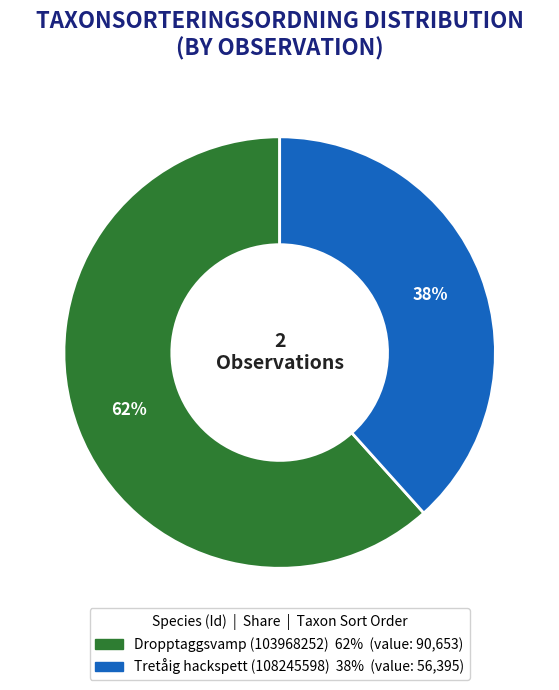

To the nearest percent, what is the combined percentage of Dropptaggsvamp (103968252) and Tretåig hackspett (108245598)?

100%